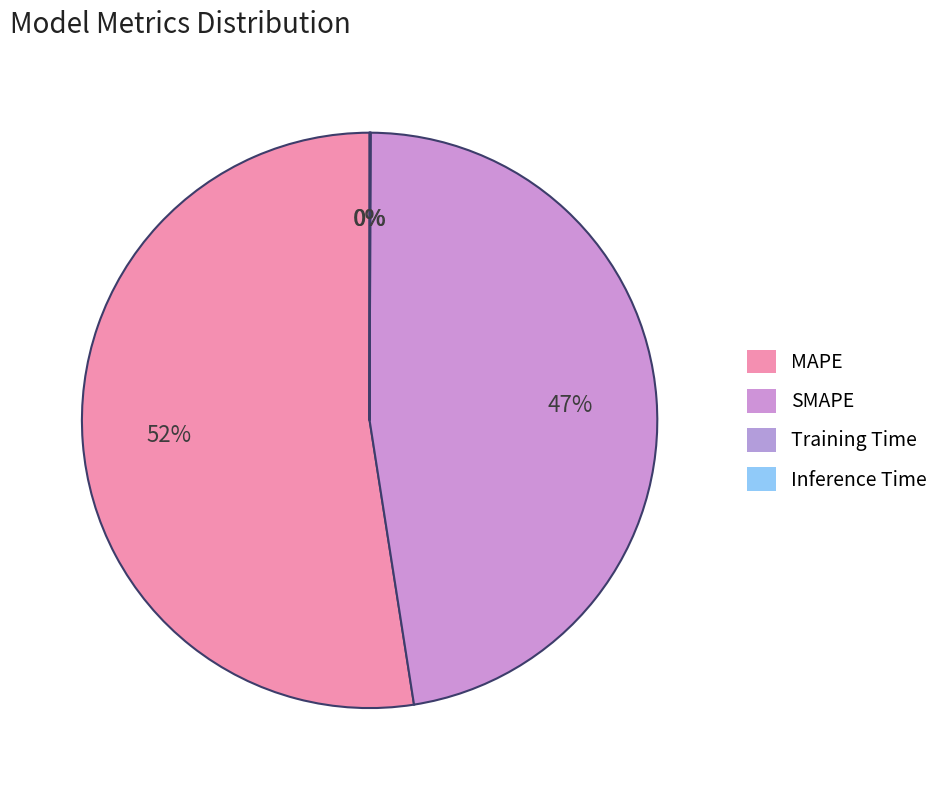

True or false: MAPE accounts for 65% of the total.

False